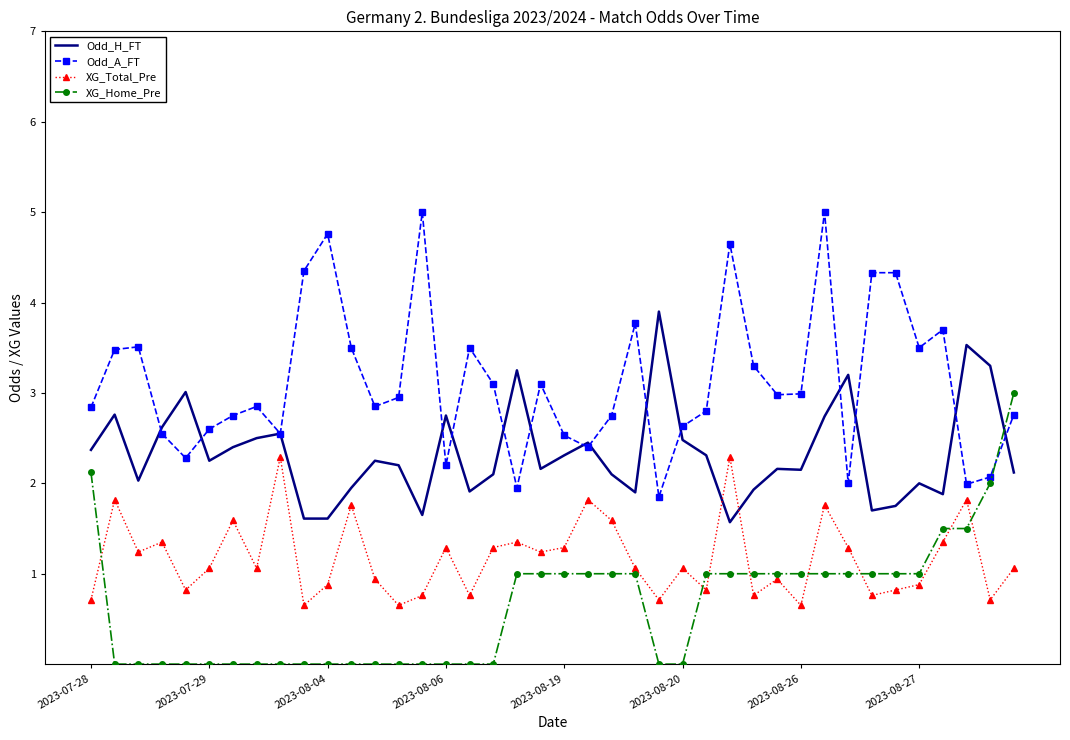

How many times do XG_Home_Pre and Odd_H_FT cross each other?

1